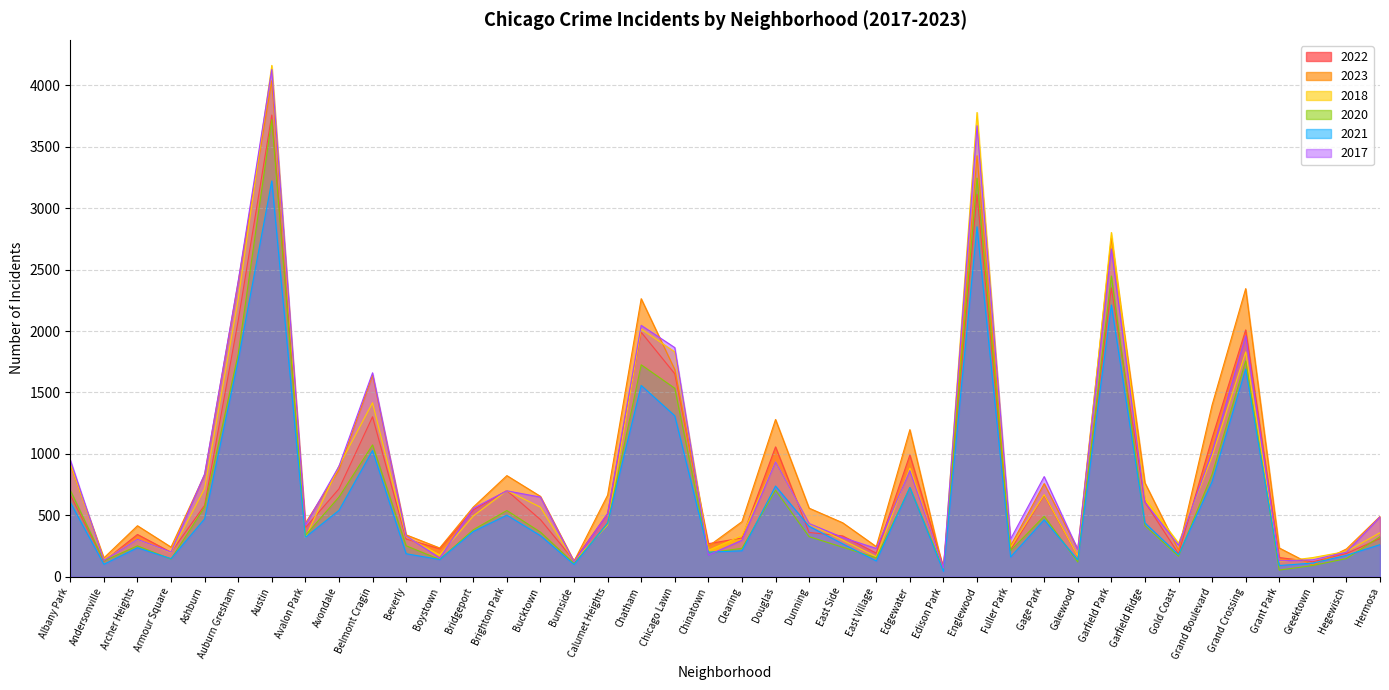

True or false: 2021 and 2017 intersect in this chart.

True